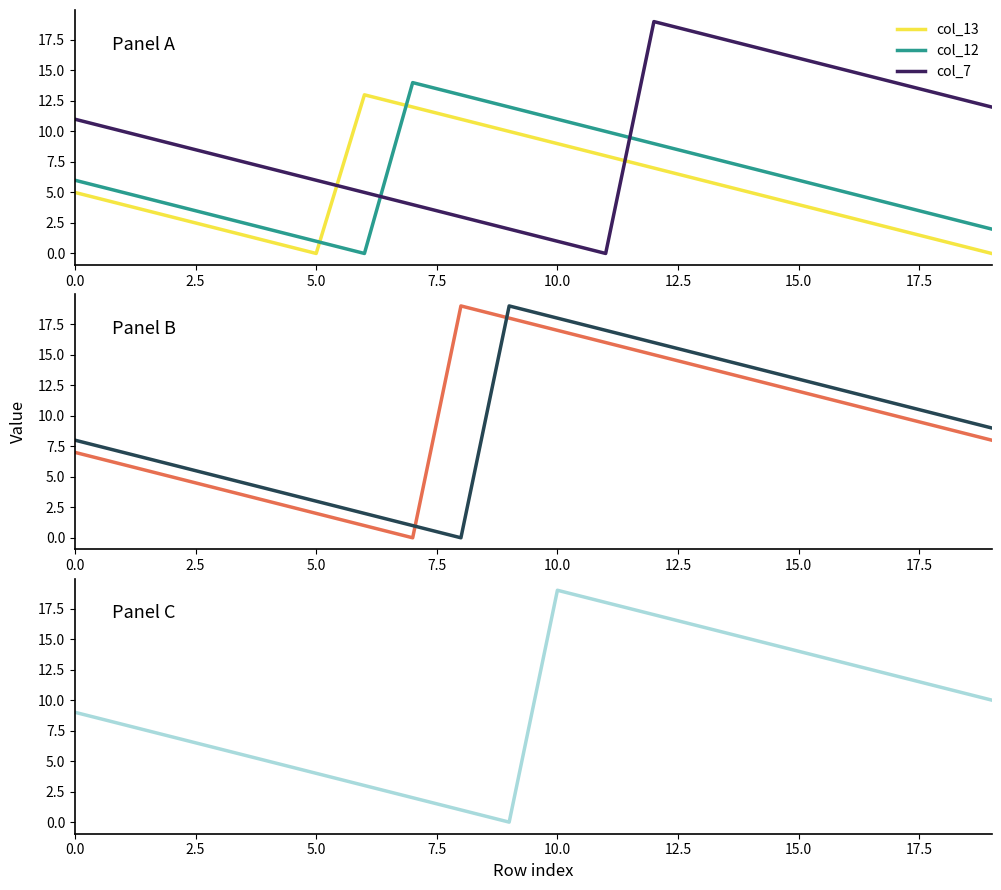

At how many categories does at least one series exceed 17?

6